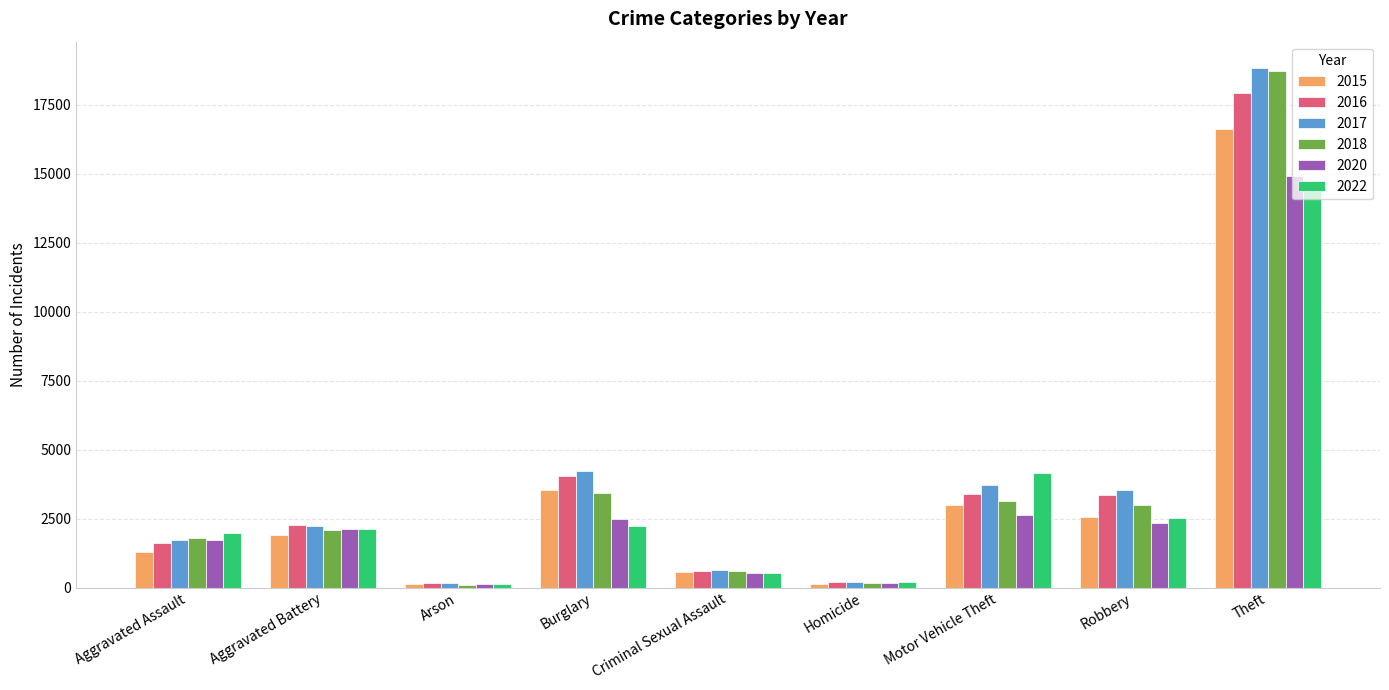

Is the value of 2015 at Criminal Sexual Assault greater than the value of 2018 at Arson?

Yes